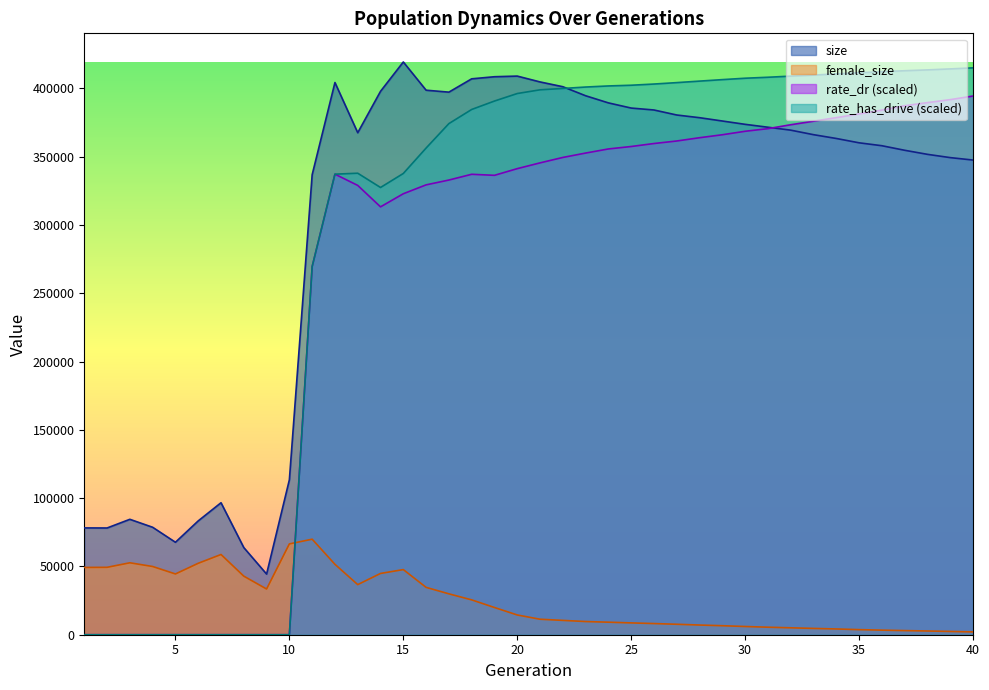

Which label corresponds to the smallest value in the chart?

1